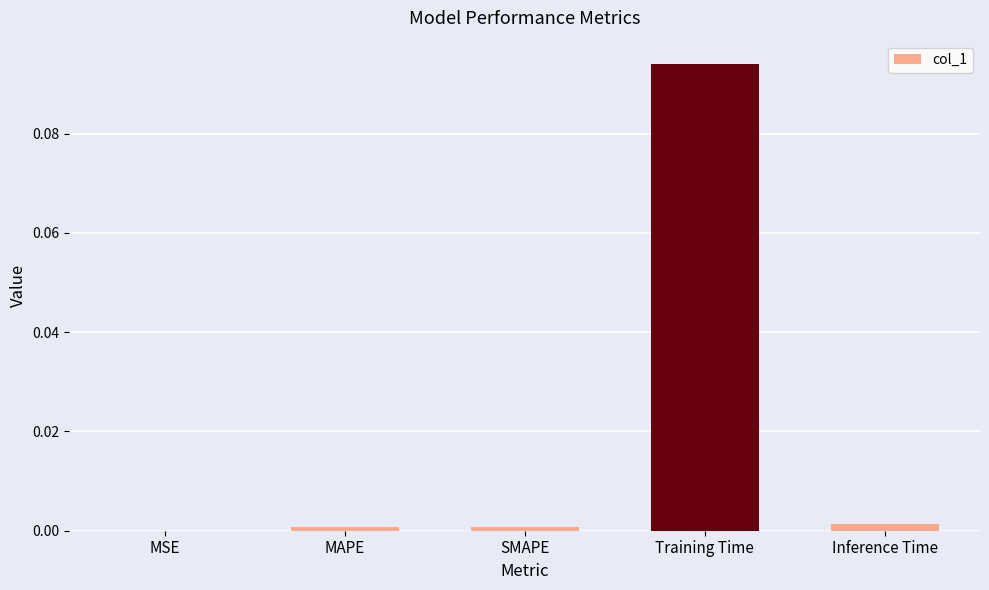

At which category does the chart reach its peak across all series?

Training Time